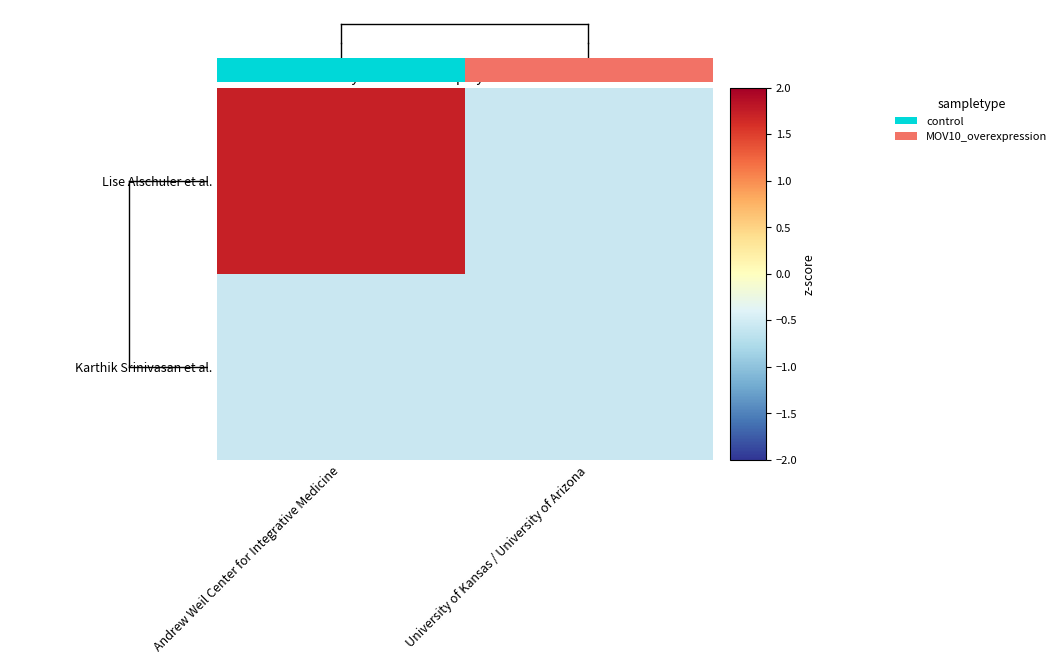

What is the maximum value shown in the chart?

1.7